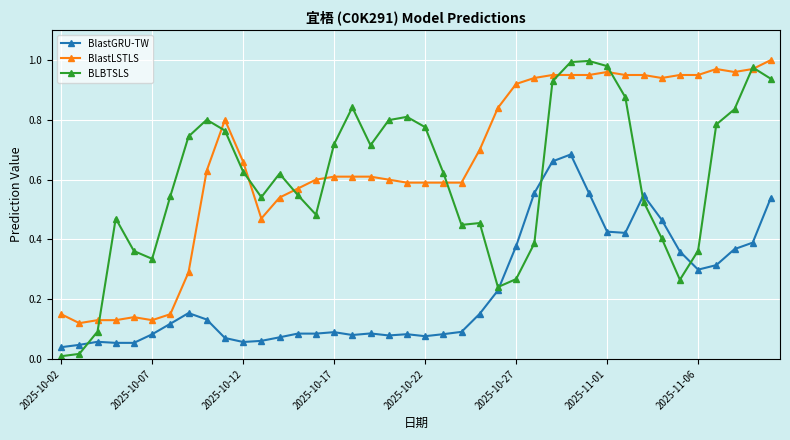

Which series has the largest range (max minus min)?

BLBTSLS